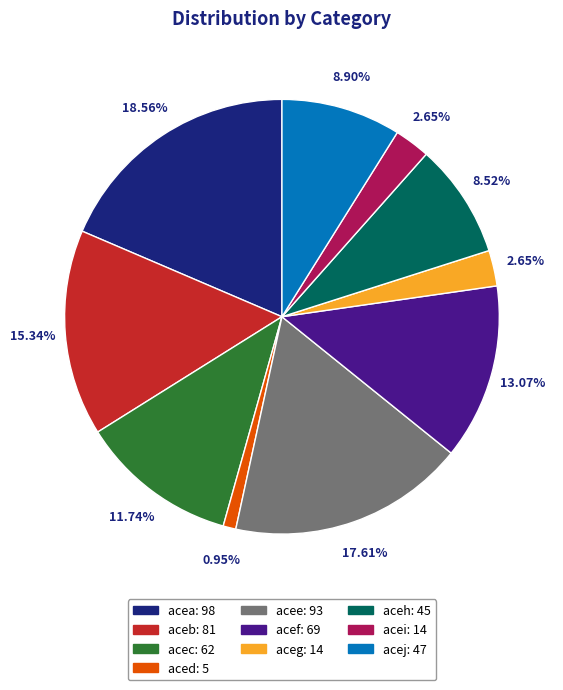

To the nearest percent, what is the average slice percentage?

10%